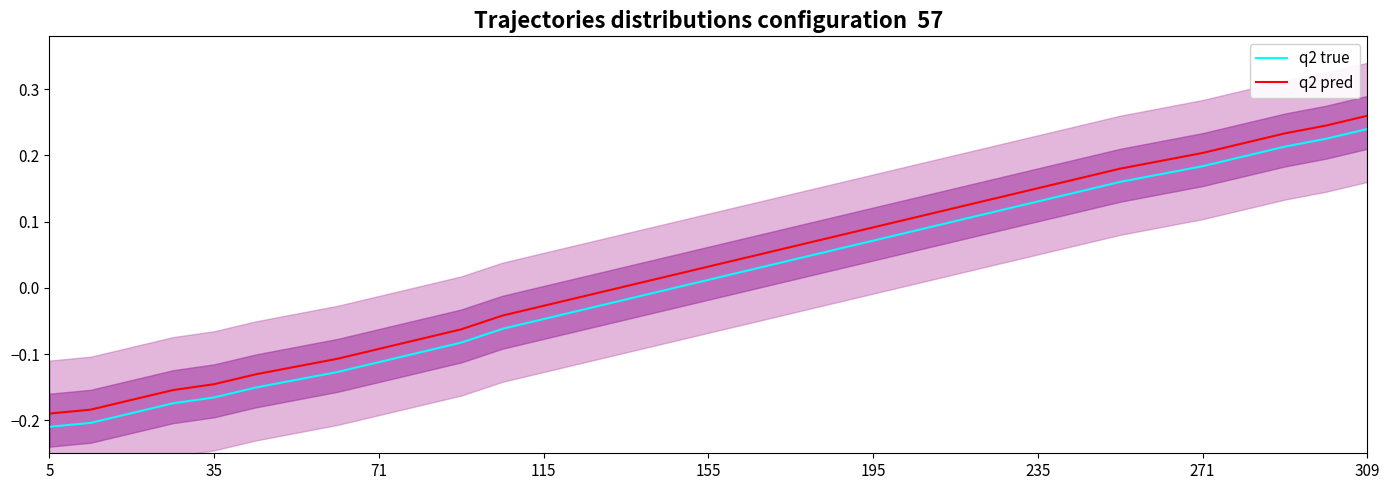

At how many categories does at least one series exceed 0?

19